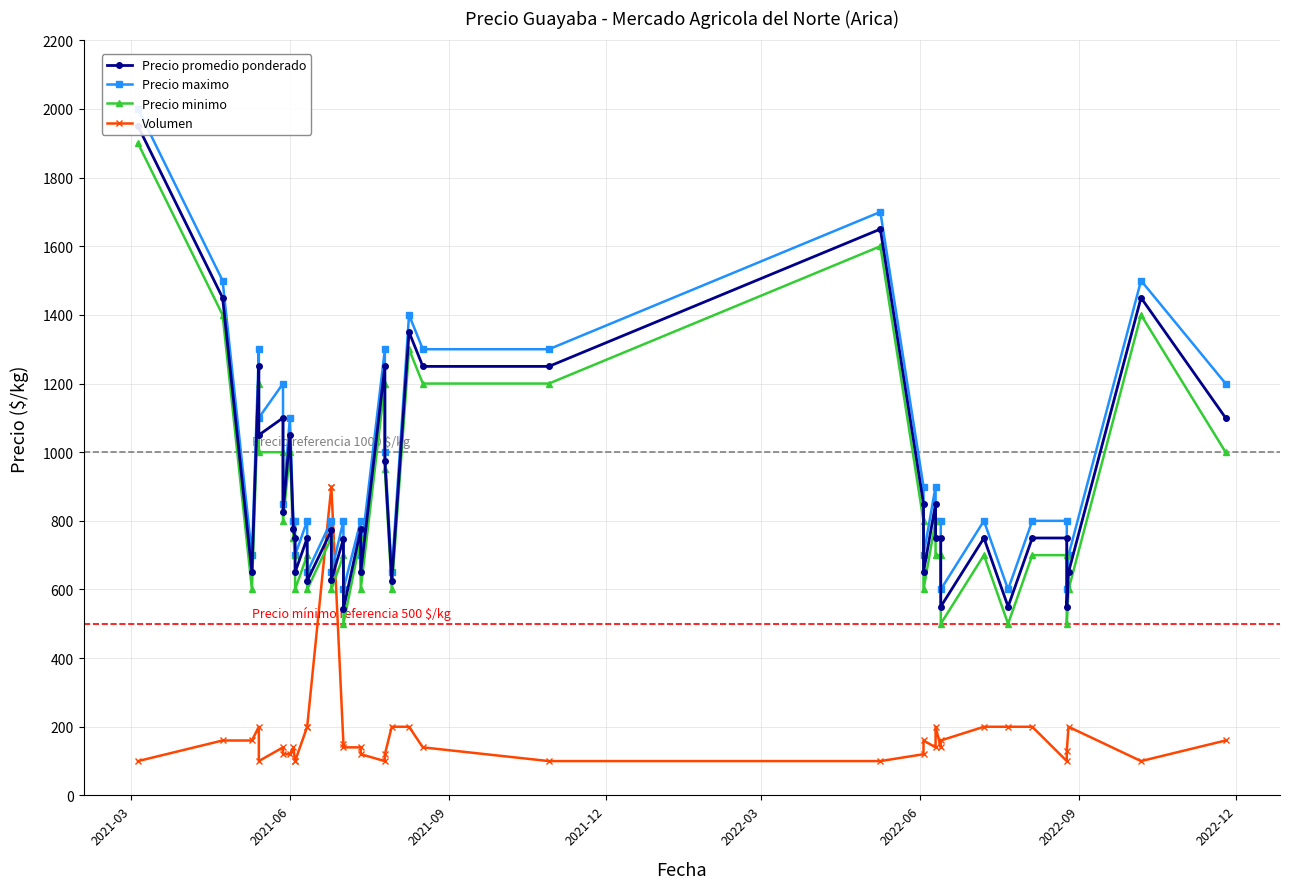

At which category does the chart reach its minimum across all series?

2021-03